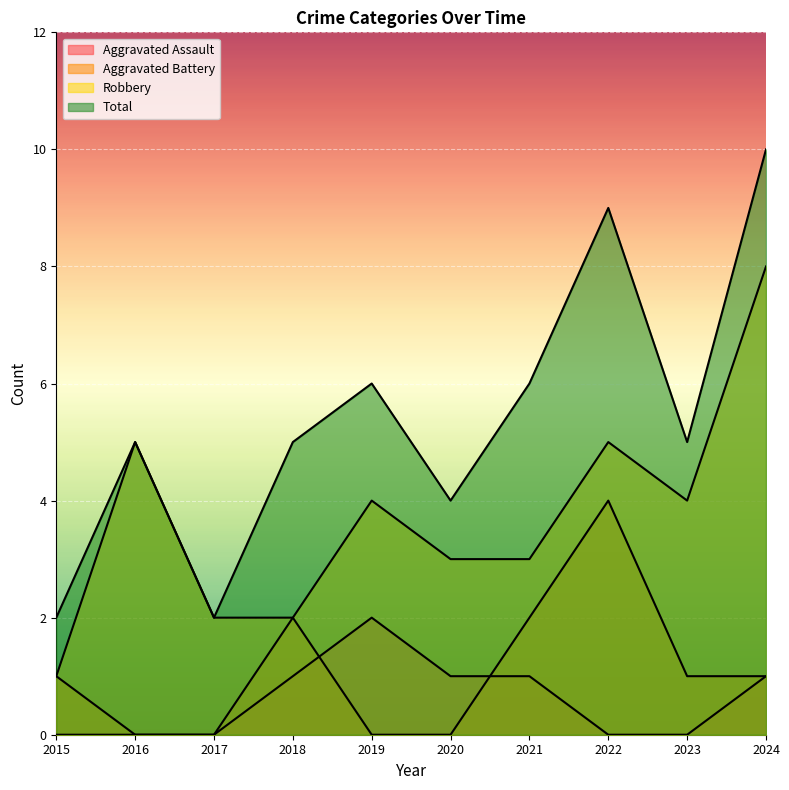

What is the value of the Total point at the 3rd from the left?

2